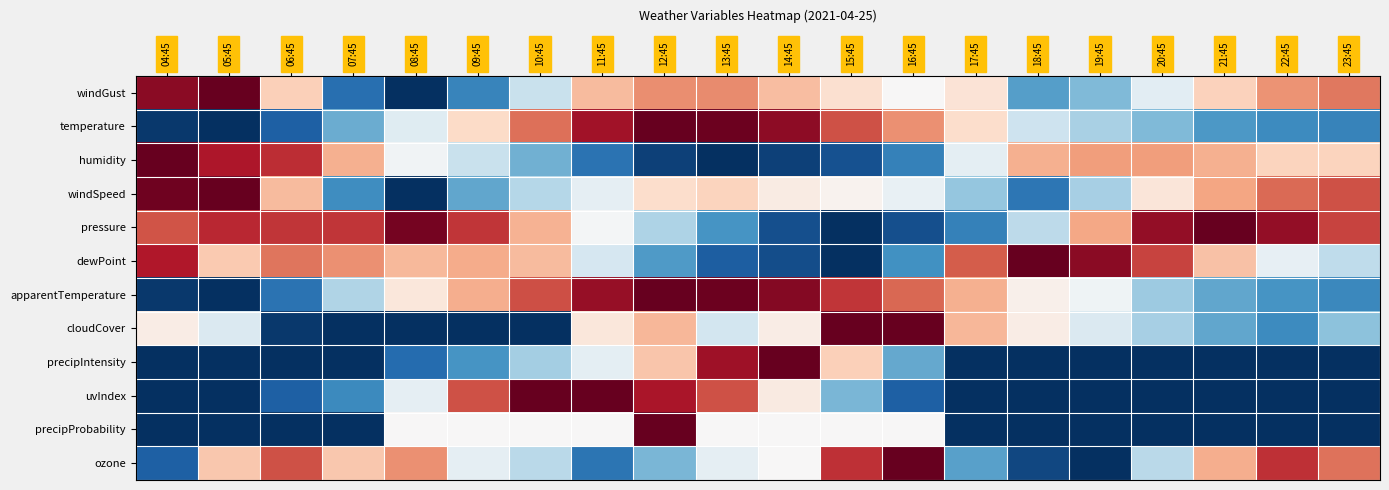

At how many categories does at least one series exceed 0?

20